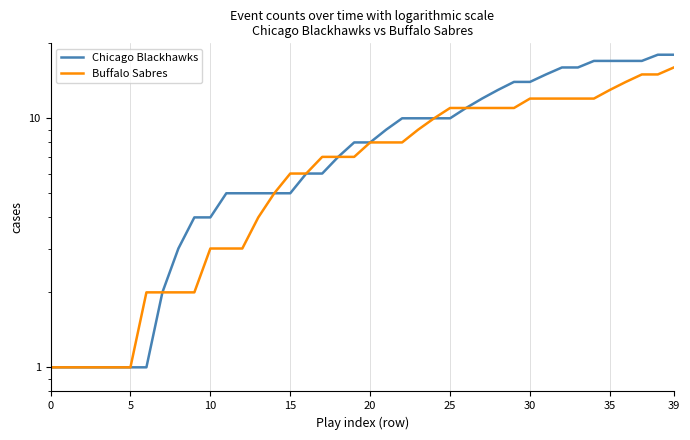

How many lines are shown in the chart?

2